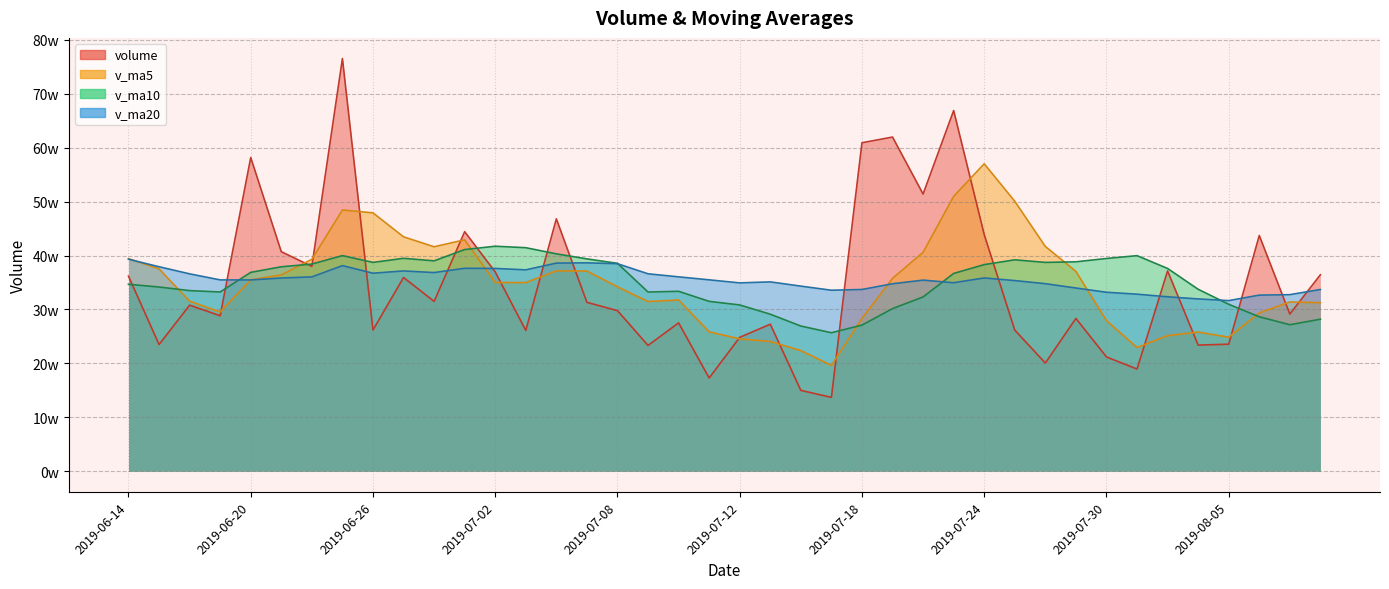

Is it true that v_ma10 equals 173691.2 at 2019-07-26?

False